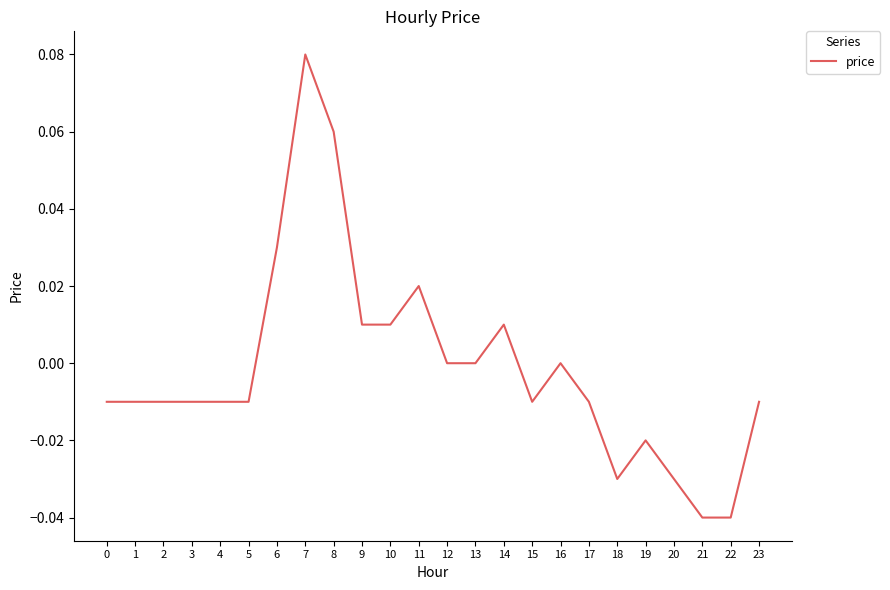

Which category has the highest value across all series?

7